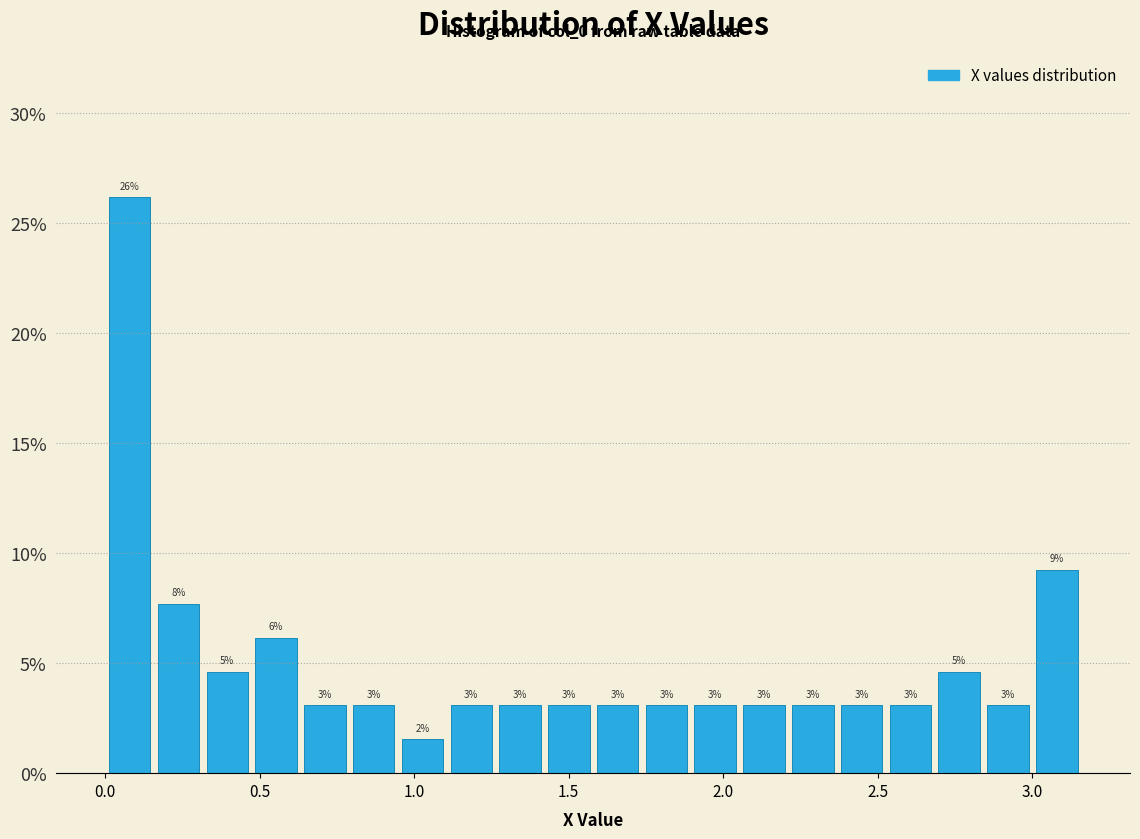

Read against the x-axis, roughly where is the centre of the tallest bar?

0.10